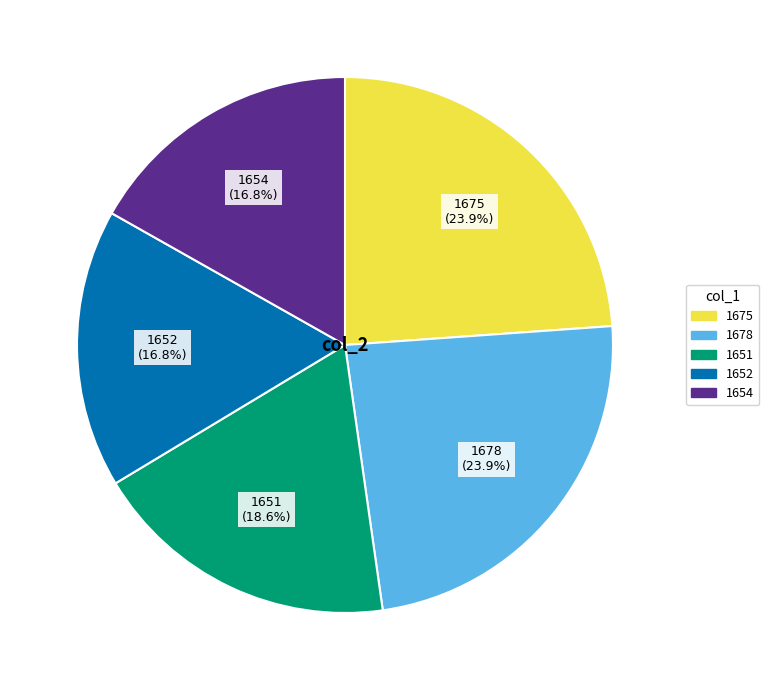

The 1654 slice represents 17% of the pie. True or false?

True